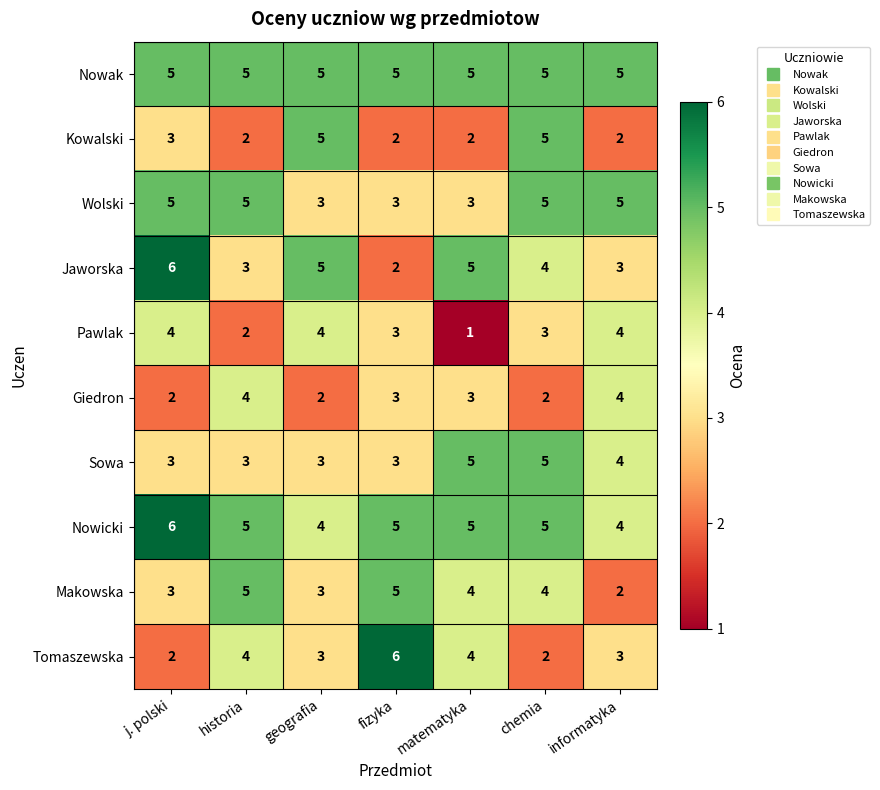

The value of Wolski at geografia is 2. True or false?

False